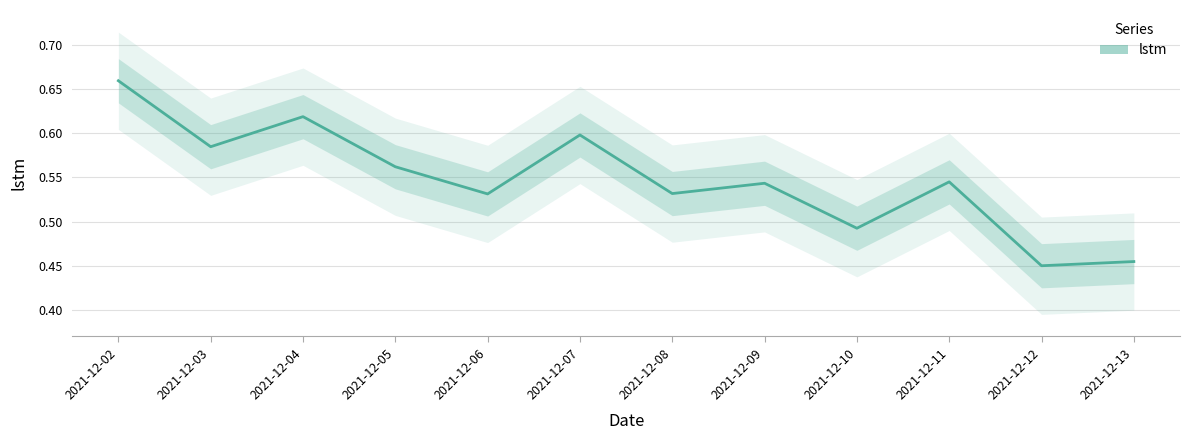

What is the value of the 9th point from the left?

0.5